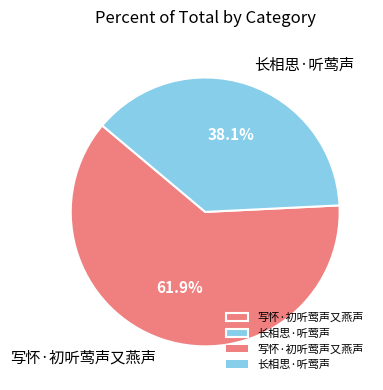

Which category has the smallest portion of the pie?

长相思·听莺声